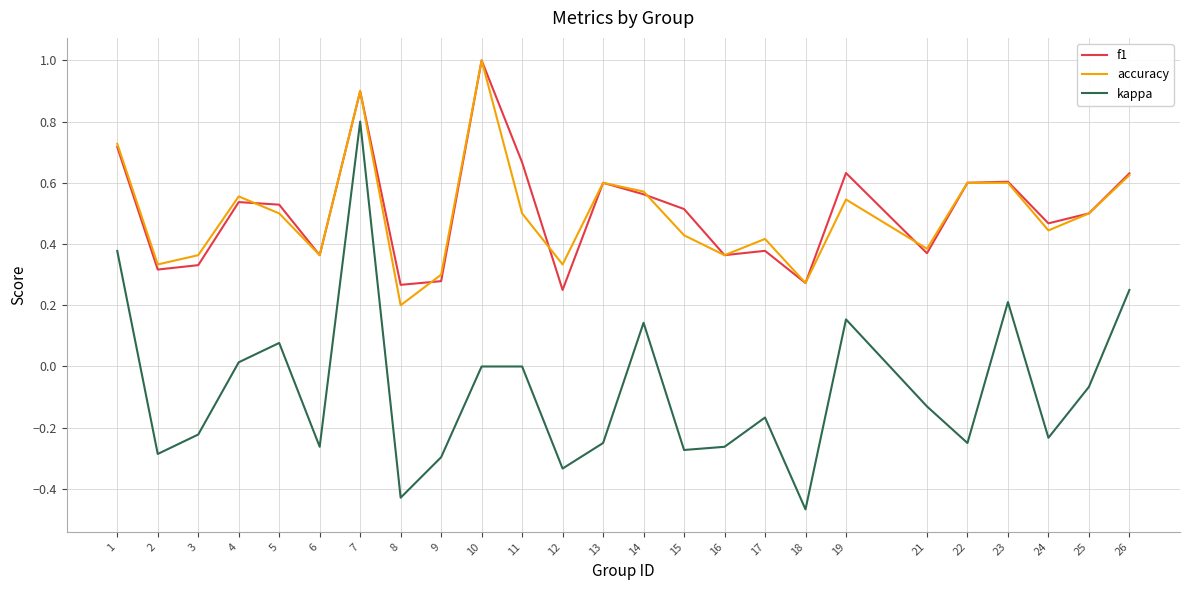

At which label does accuracy reach its peak?

10